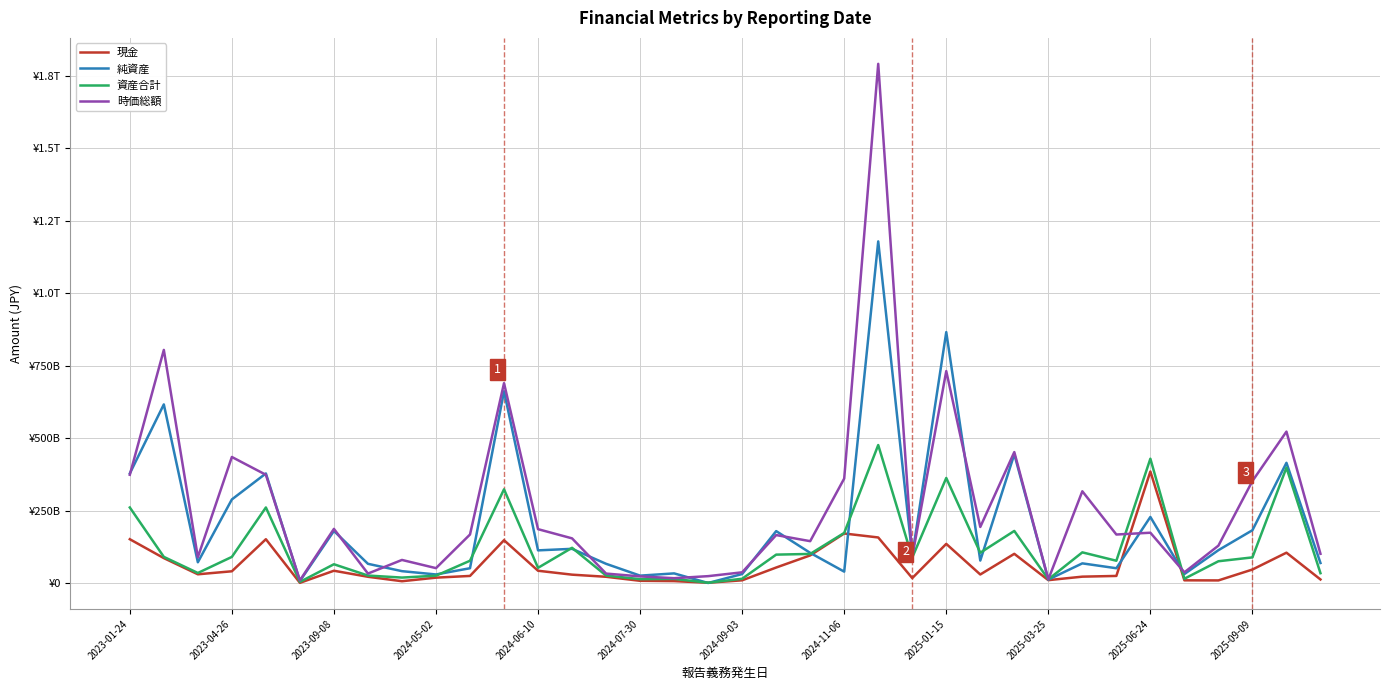

Does the chart display data point markers on the line(s)?

No